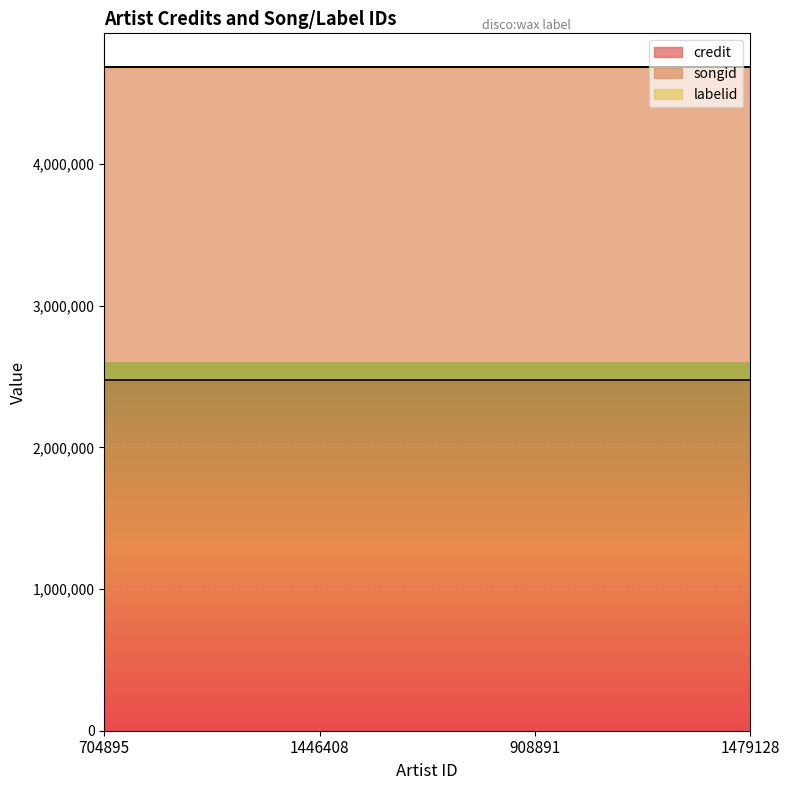

Reading left to right, list all the values displayed in this chart.

credit: 2474975	2474975	2474975	2474975
songid: 2207081	2207081	2207081	2207081
labelid: 5388	5388	5388	5388